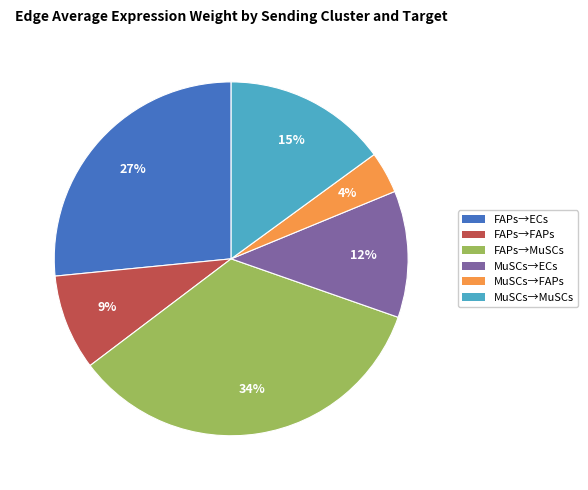

Does any single category account for the majority?

No